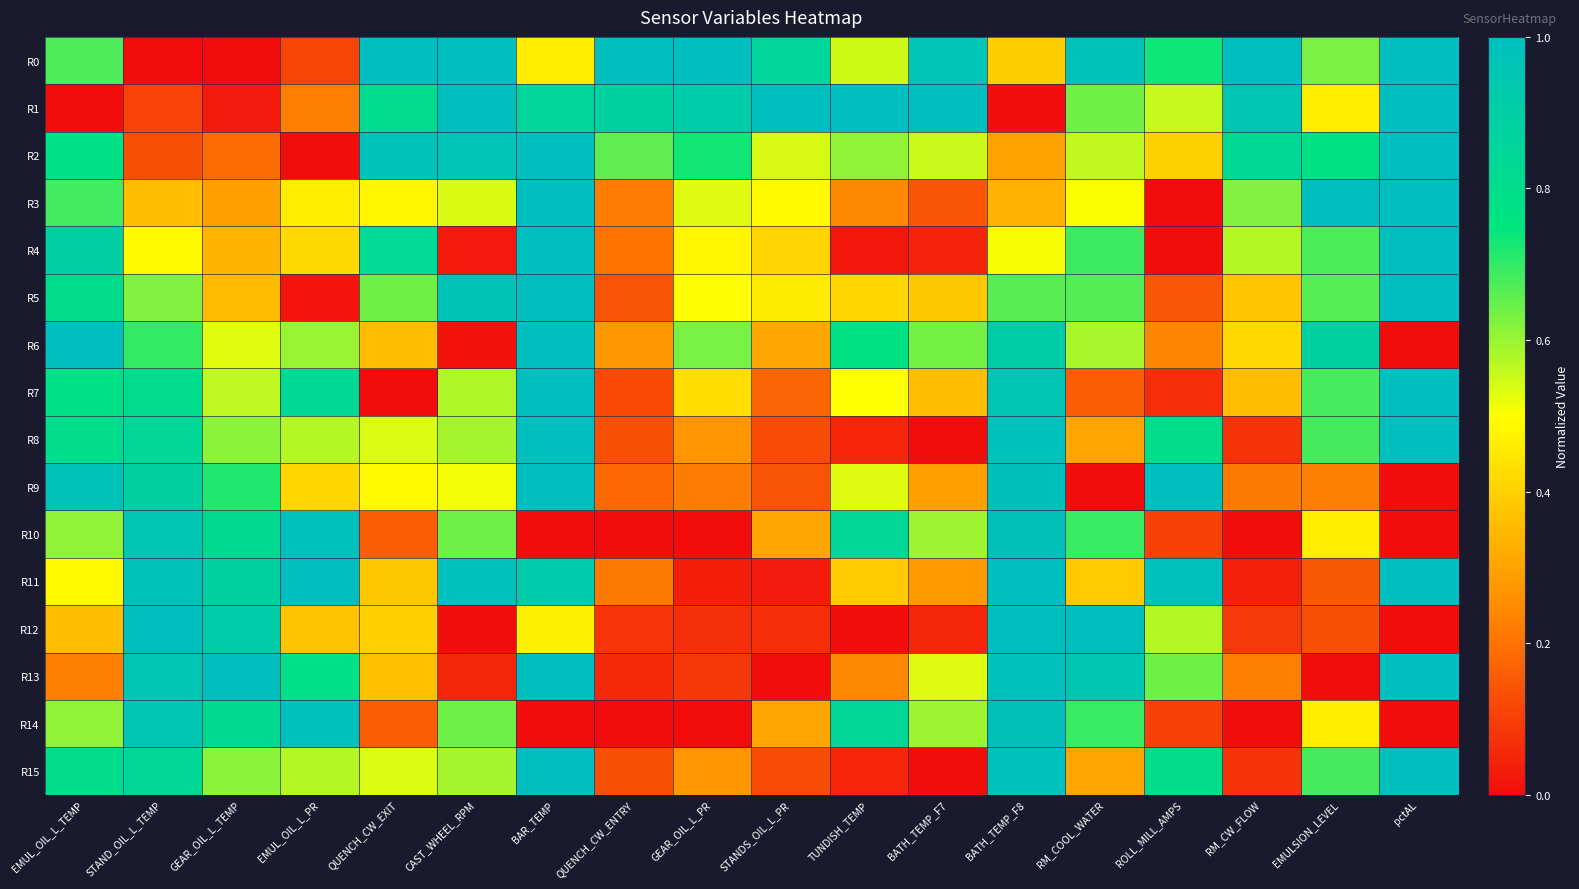

What is the total value across all series at QUENCH_CW_ENTRY?

4.3